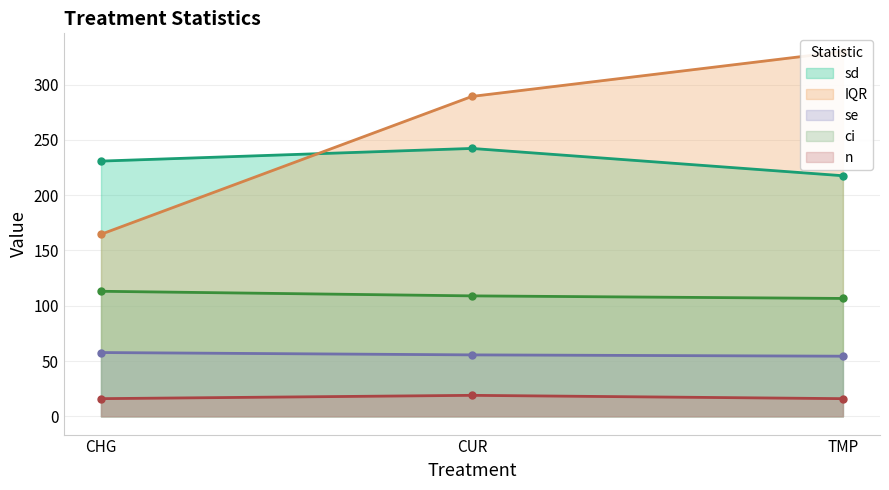

How many categories are shown in the chart?

3